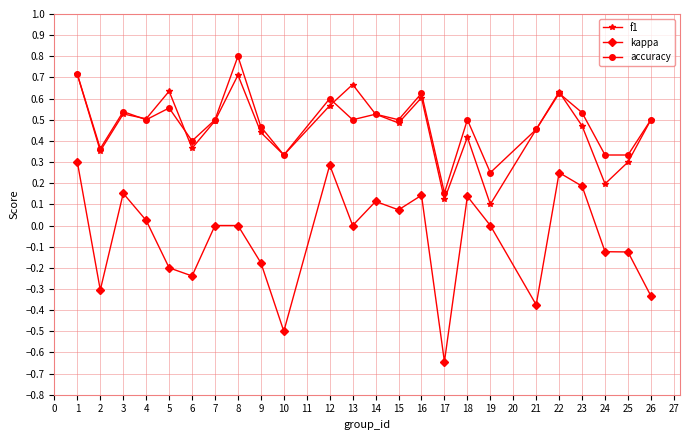

Is it true that kappa equals -0.1 at 26?

False